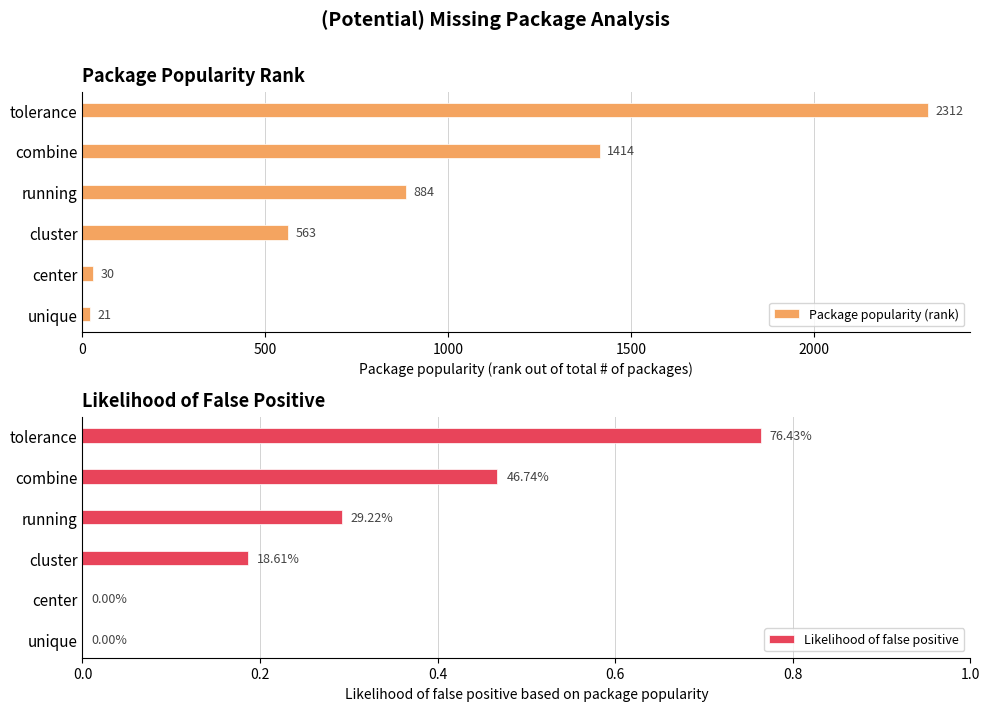

What is the difference between the maximum and minimum values in the Package popularity (rank) series?

2291